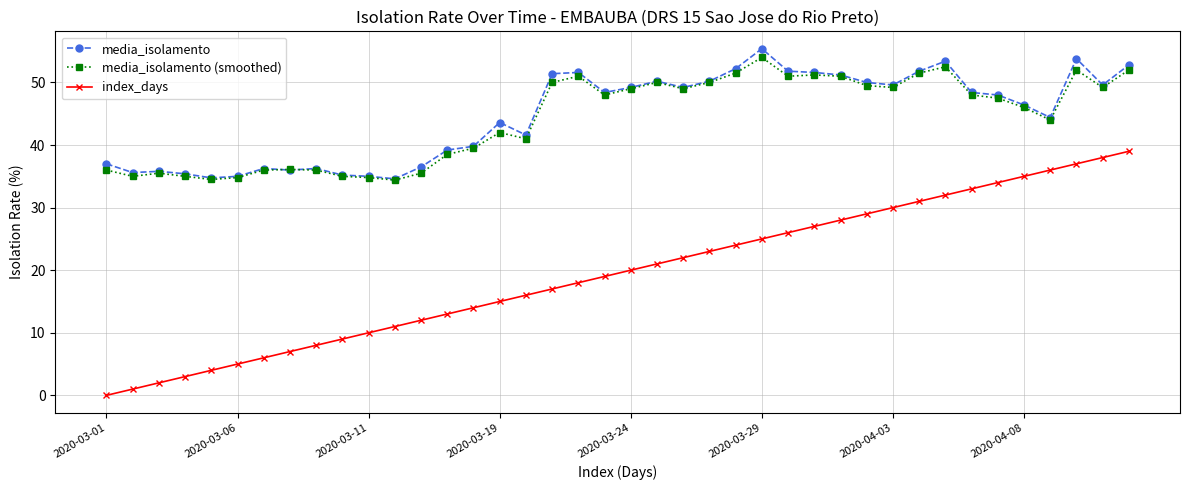

Which series has the widest spread of values?

index_days